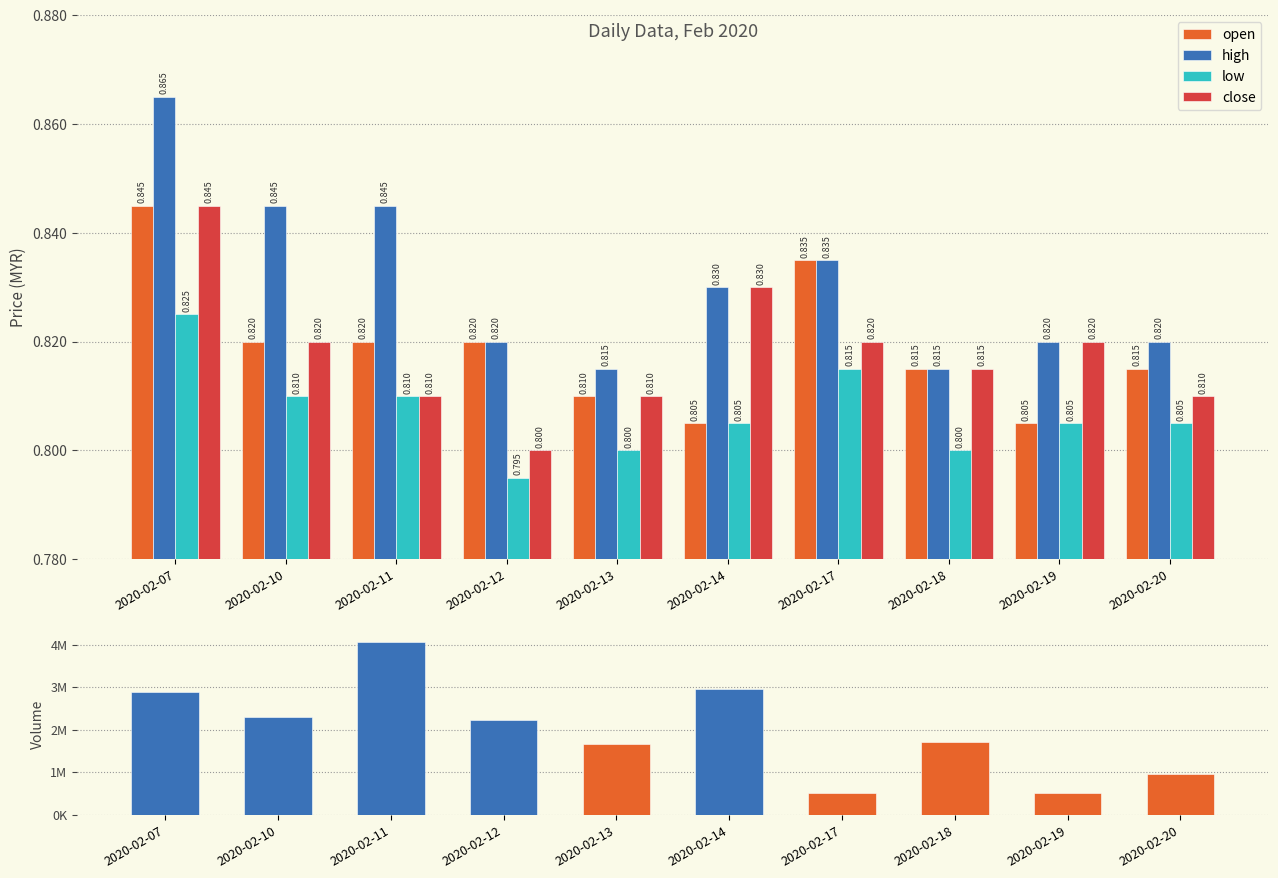

What is the difference between the highest and lowest values at 2020-02-20?

958899.2